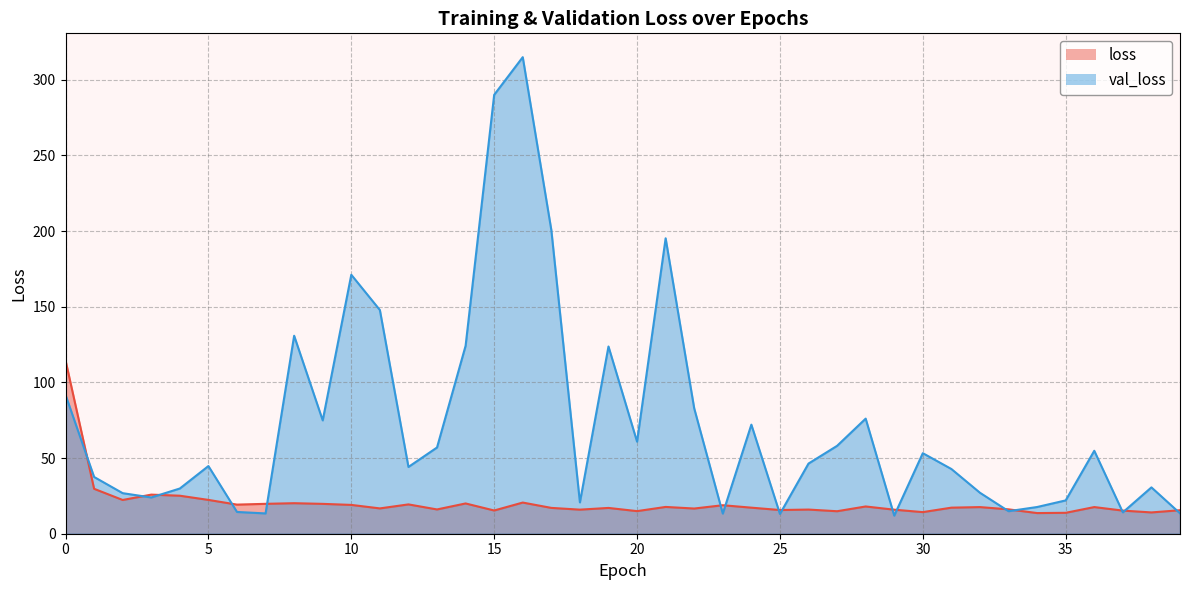

The value of loss at 13 is 16.0. True or false?

True